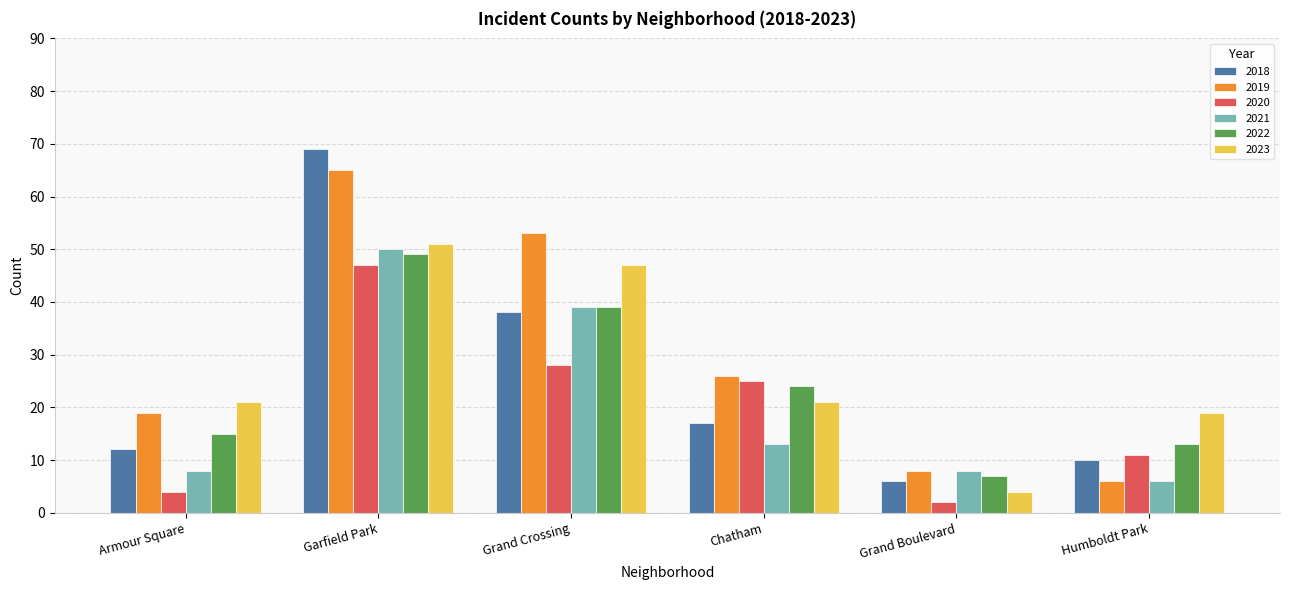

At which label does 2023 reach its minimum?

Grand Boulevard